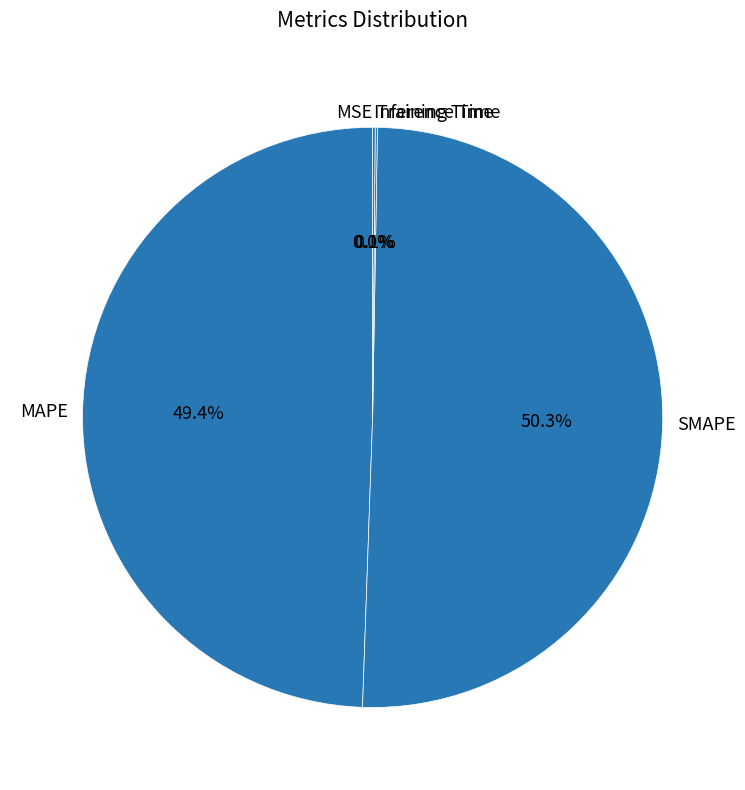

To the nearest percent, what is the average slice percentage?

20%